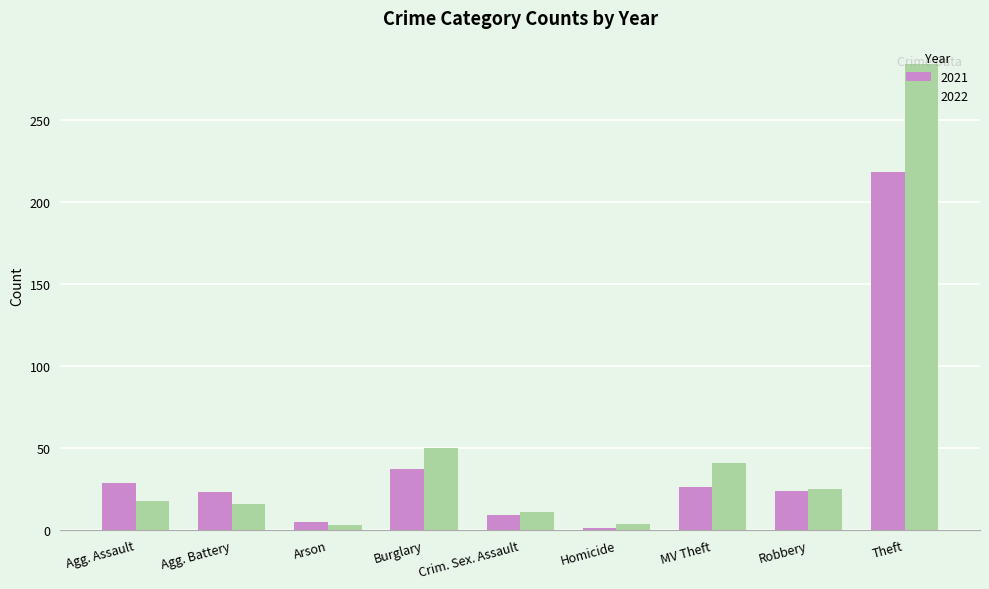

What is the difference between the 2022 values at Arson and Homicide?

1